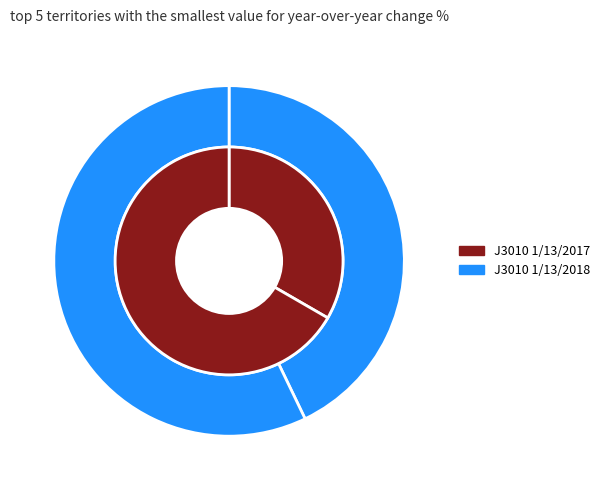

To the nearest percent, what is the average slice percentage?

25%